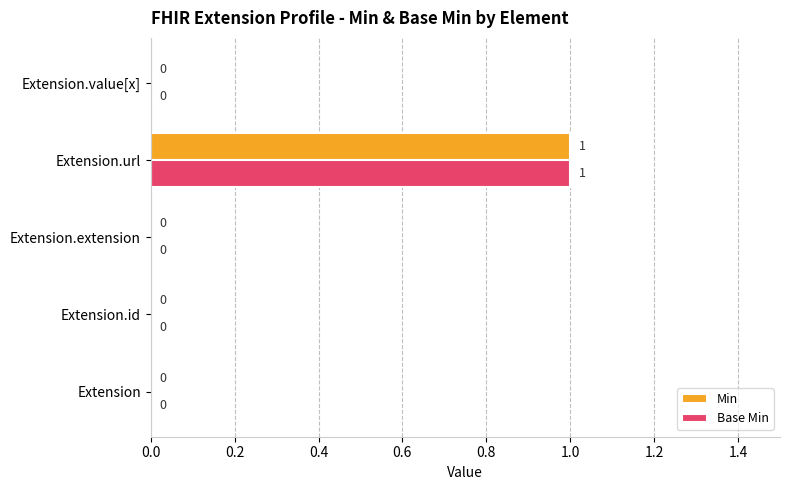

How many data points in Min are above 0?

1